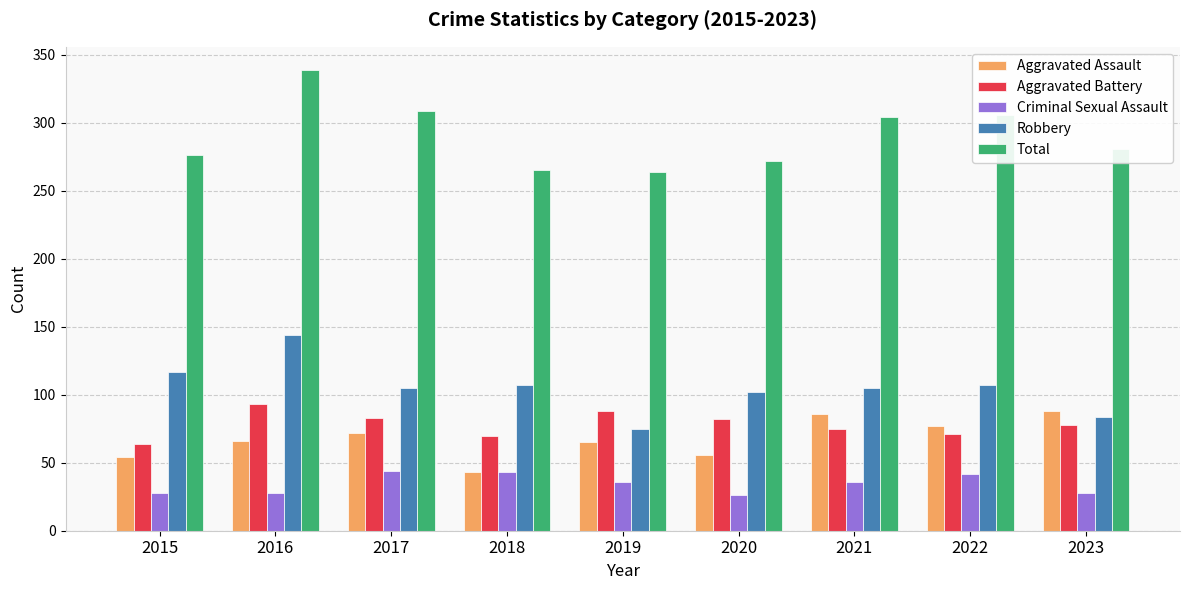

What is the maximum value shown in the chart?

339